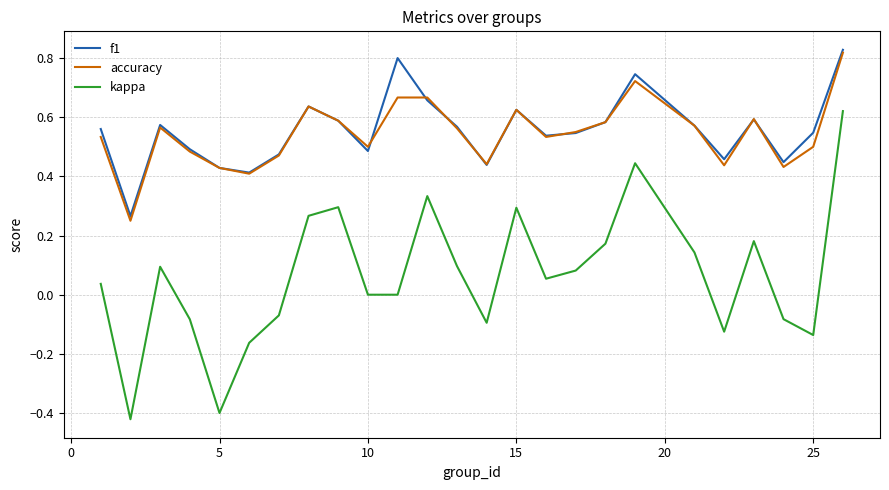

True or false: accuracy and kappa cross at least once.

False